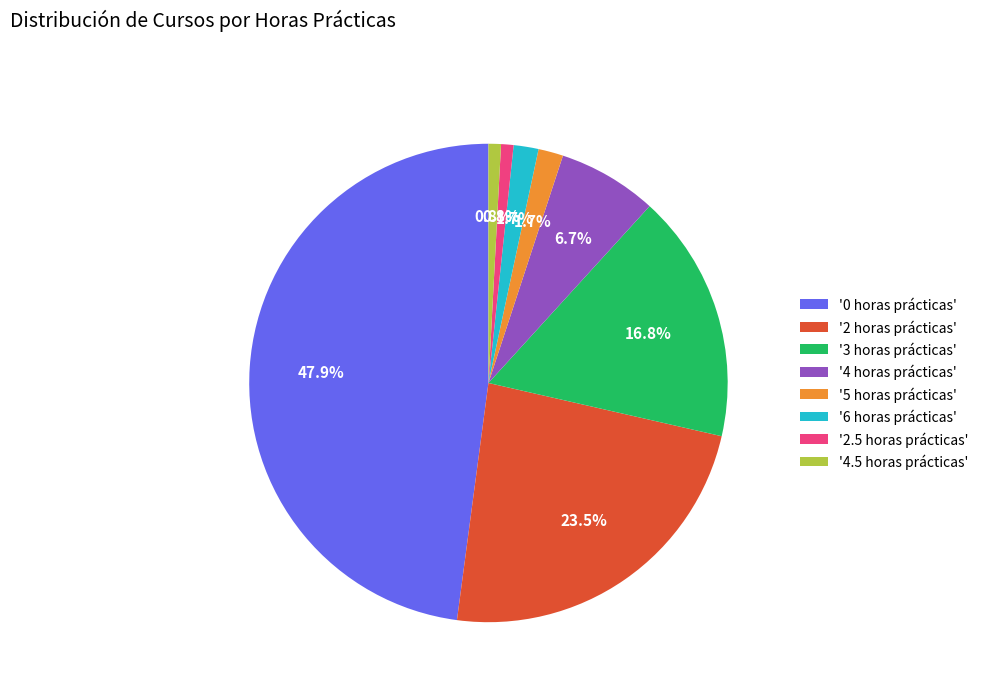

How much of the chart is everything except '3 horas prácticas'?

83.2%